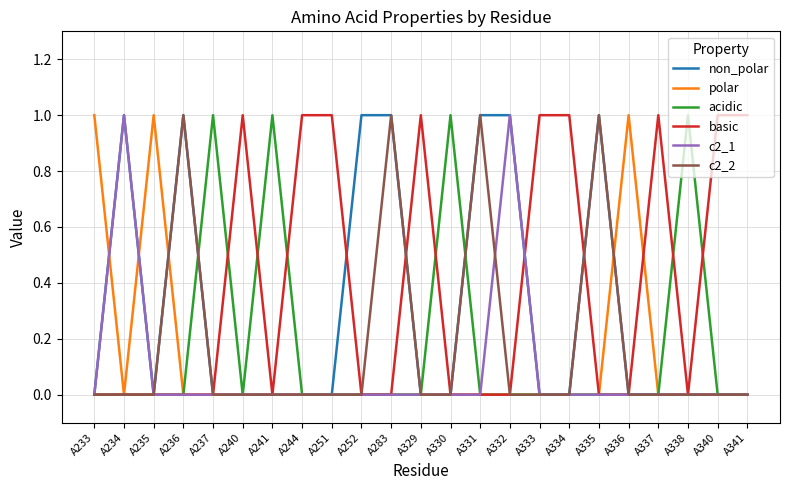

True or false: basic has a value of 2 at A240.

False